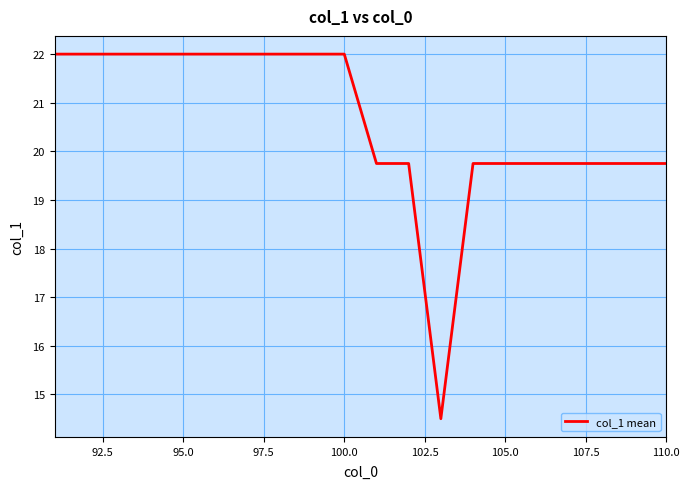

What is the greatest value displayed?

22.0